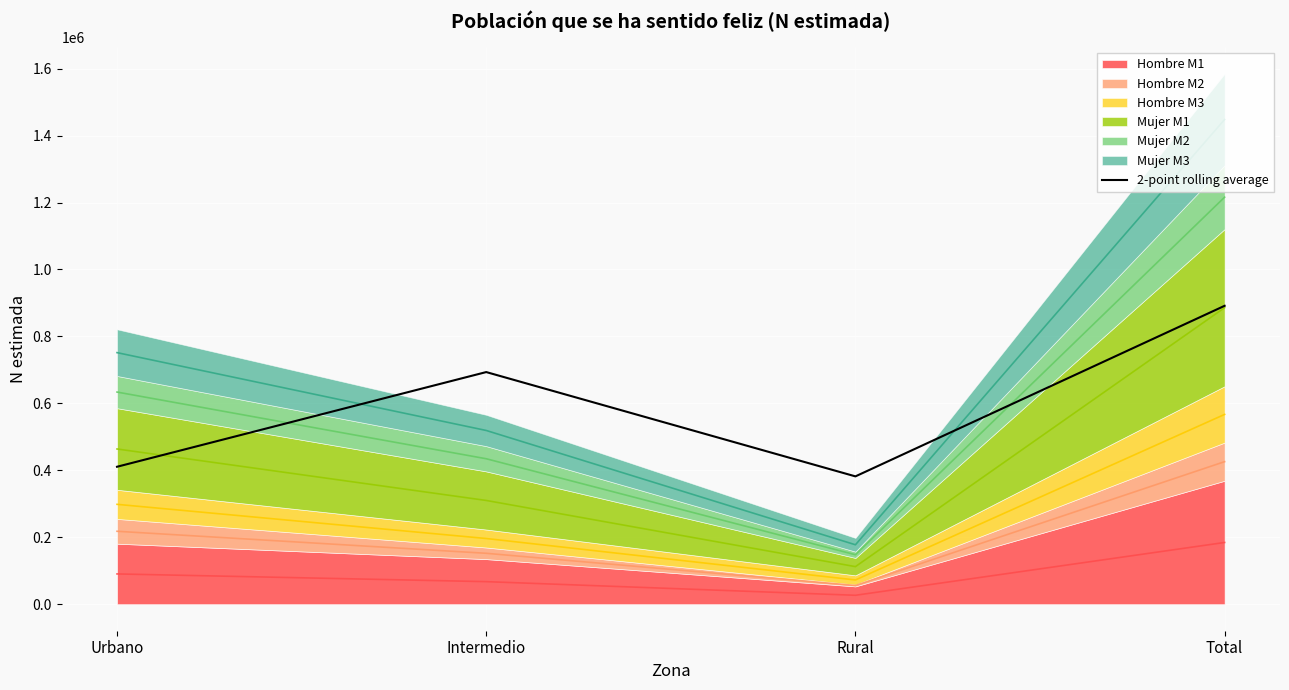

Reading left to right, transcribe all the data shown in this chart.

Urbano=410590.5	Intermedio=693452.5	Rural=381856.0	Total=891442.0